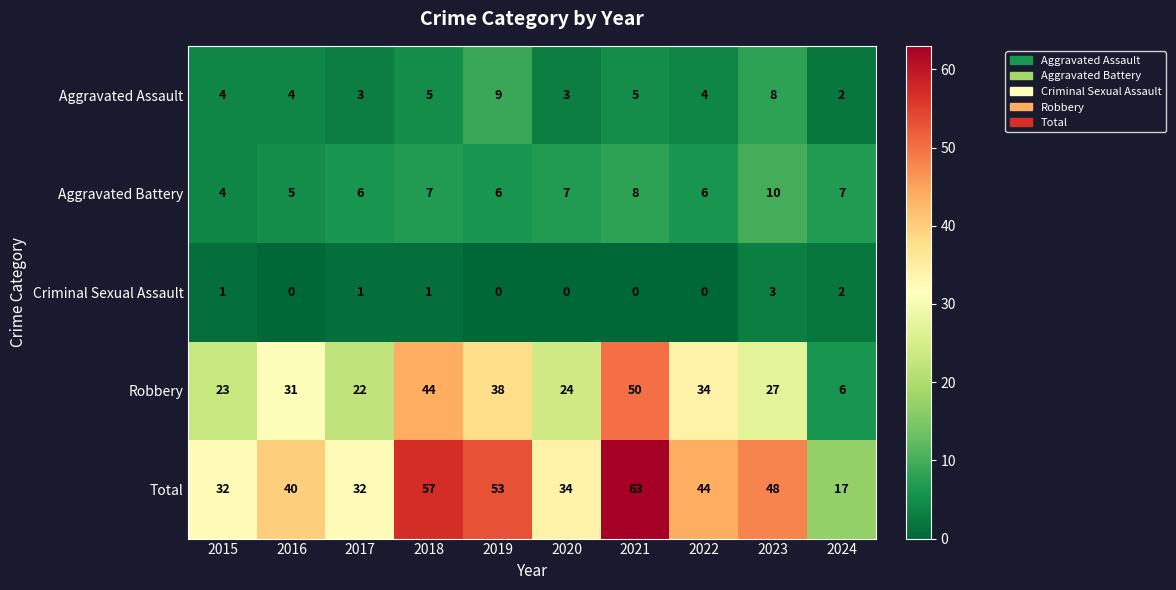

Count the number of data series in this chart.

5